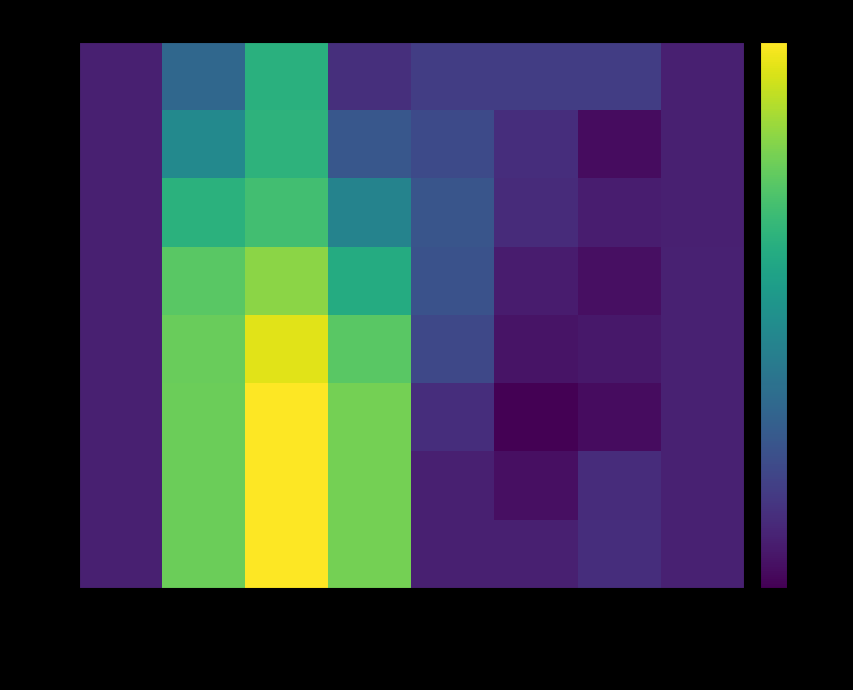

At y, list the series in order from largest to smallest.

row6, row7, row5, row4, row3, row2, row1, row0